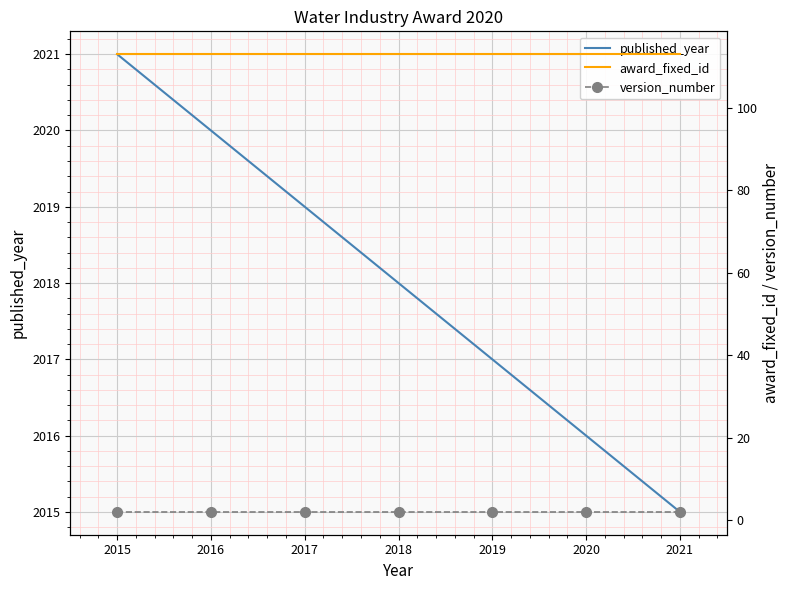

How many lines are shown in the chart?

3